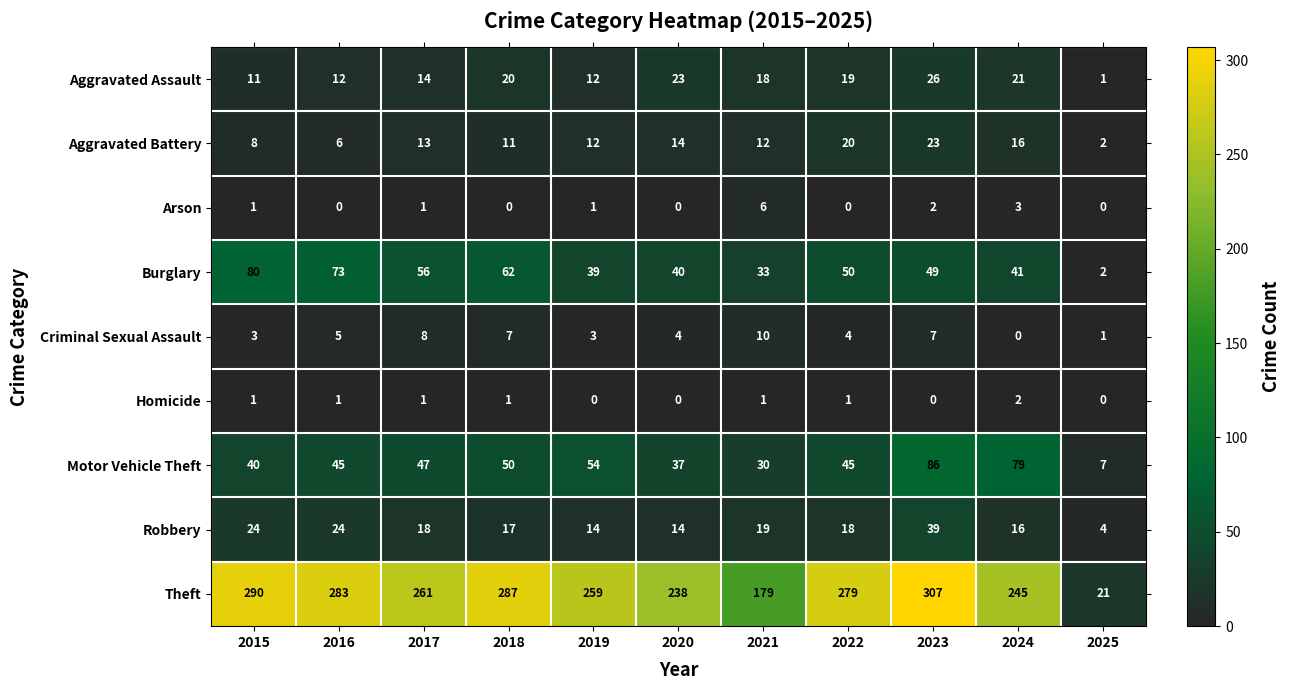

How many values in the Burglary series are below 49?

5